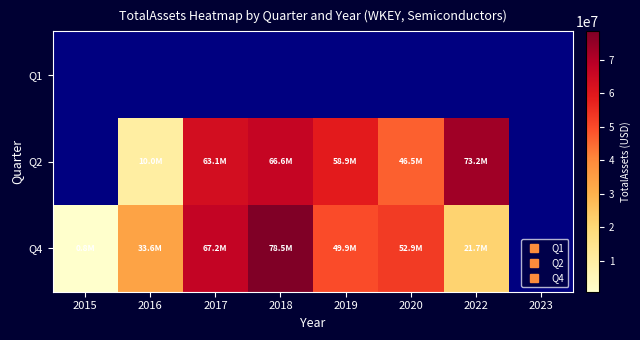

What is the minimum value for Q4?

832127.0